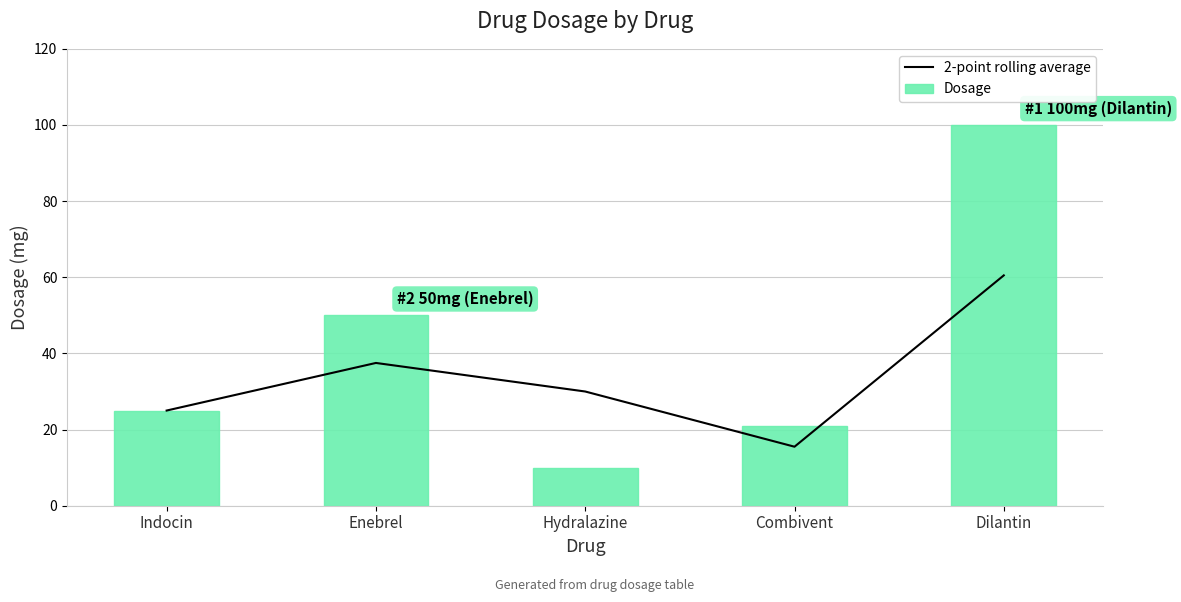

Rank the categories by Dosage value from lowest to highest.

Hydralazine, Combivent, Indocin, Enebrel, Dilantin